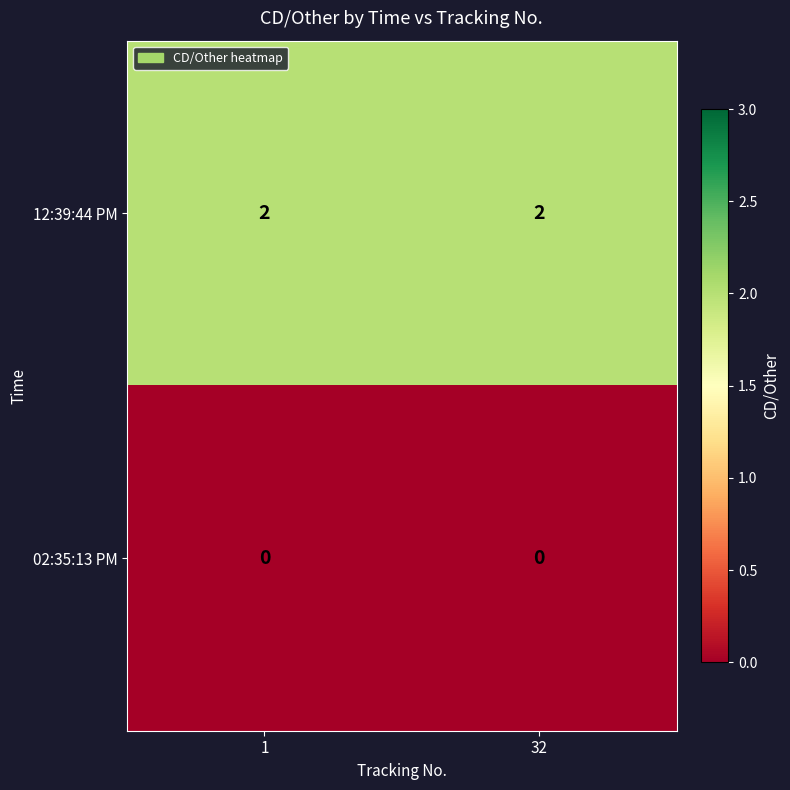

Which series has the largest total across all categories?

12:39:44 PM